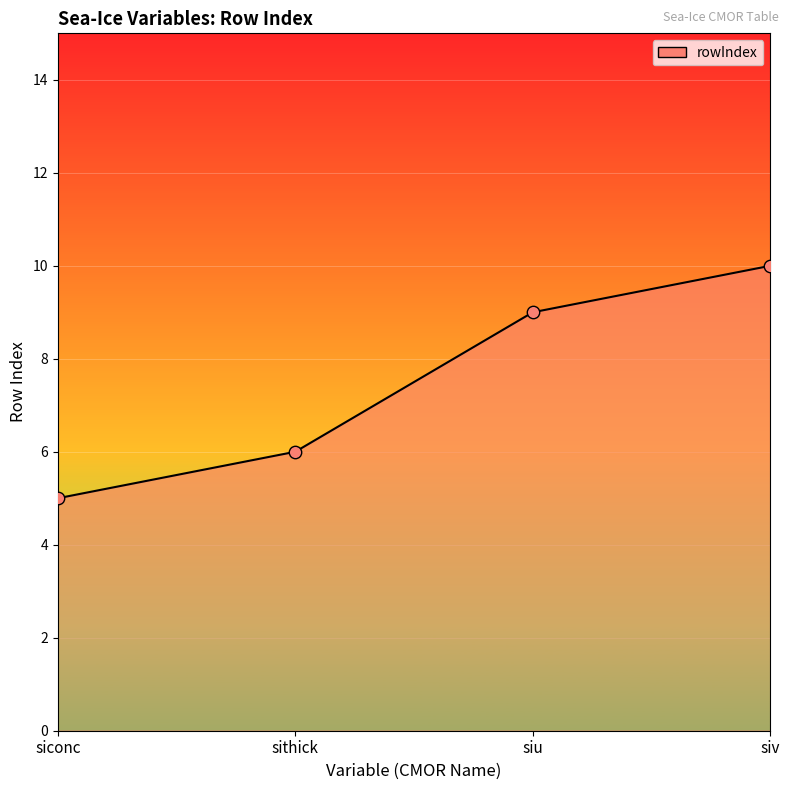

What is the change in value from siu to siv?

+1